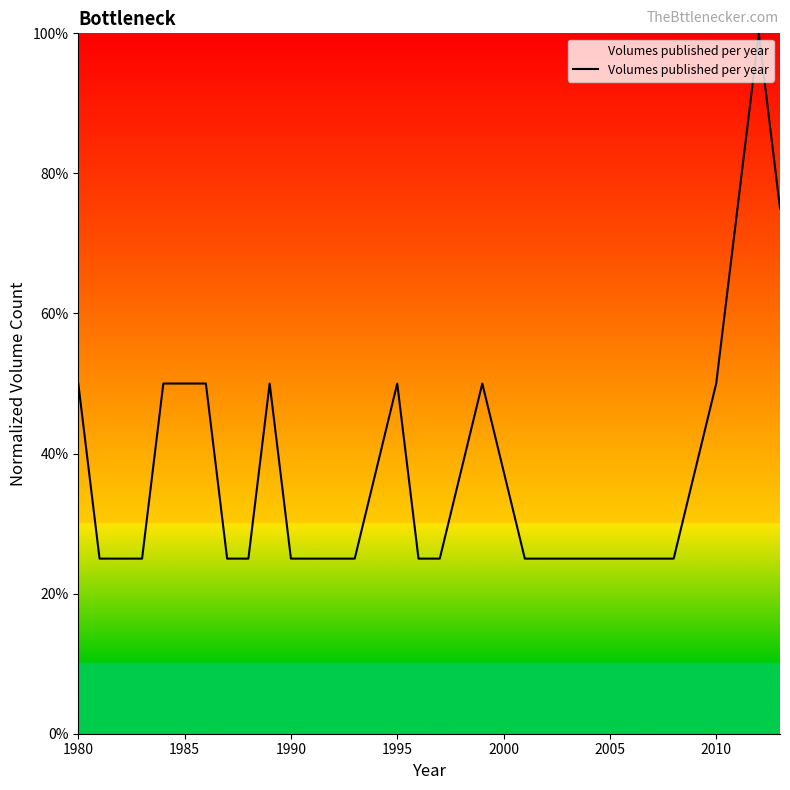

Reading left to right, list all the values displayed in this chart.

0.5	0.2	0.2	0.2	0.5	0.5	0.5	0.2	0.2	0.5	0.2	0.2	0.2	0.2	0.5	0.2	0.2	0.5	0.2	0.2	0.2	0.2	0.2	0.2	0.5	0.8	1.0	0.8